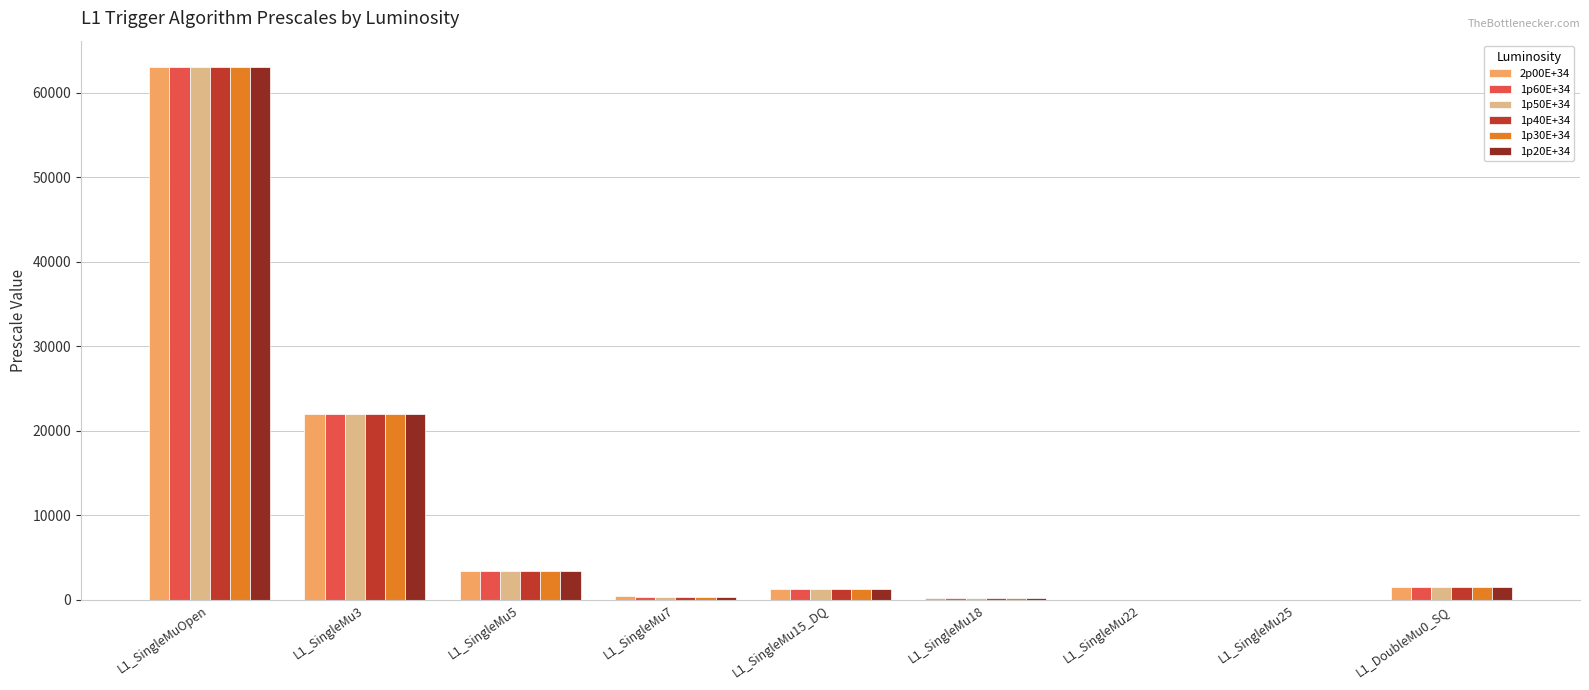

What is the total value across all series at L1_SingleMu22?

6